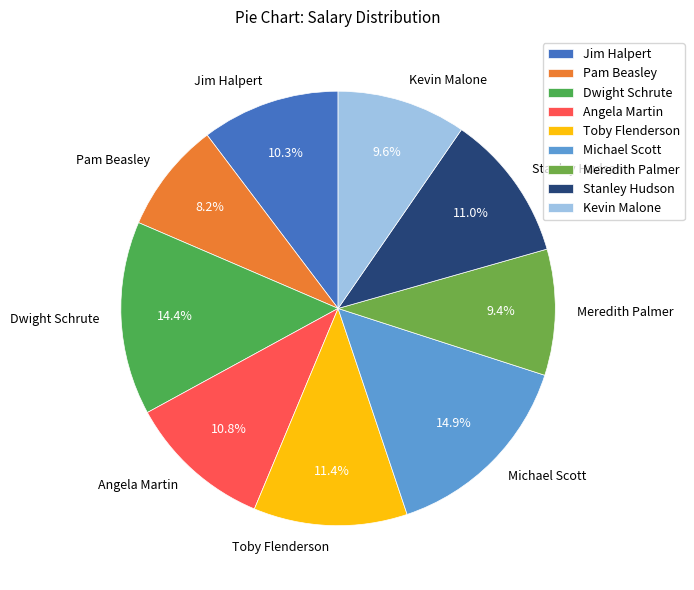

How many segments does this pie chart have?

9